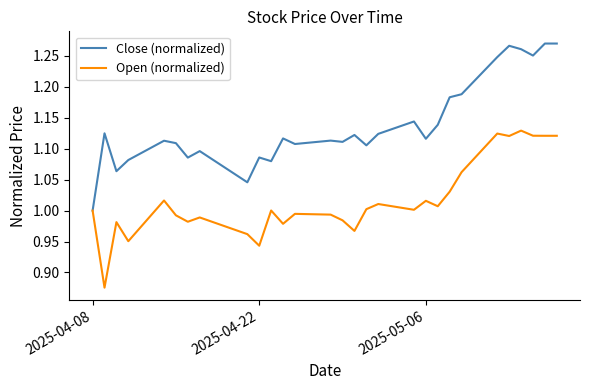

What are all the series names shown in the legend?

Close (normalized), Open (normalized)